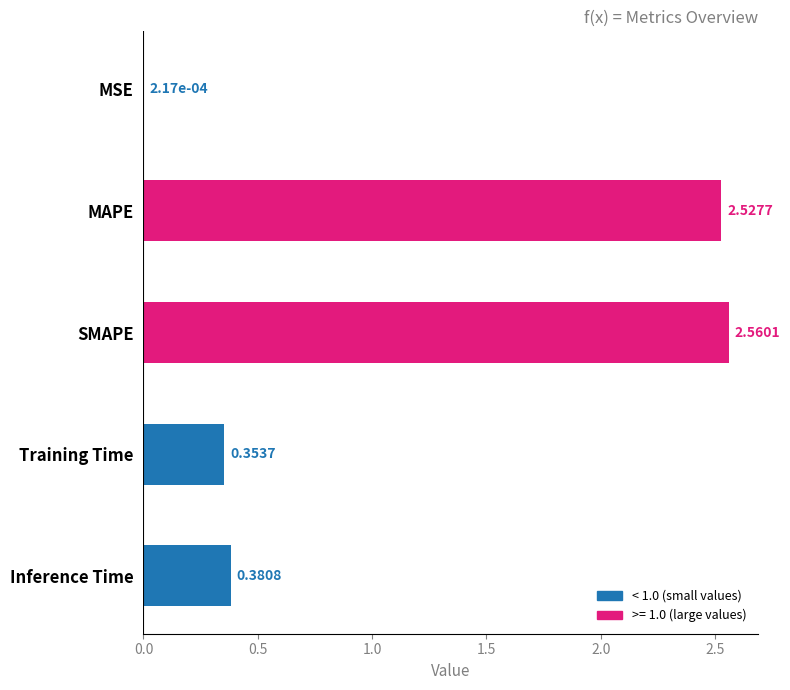

Which category has the highest value across all series?

SMAPE